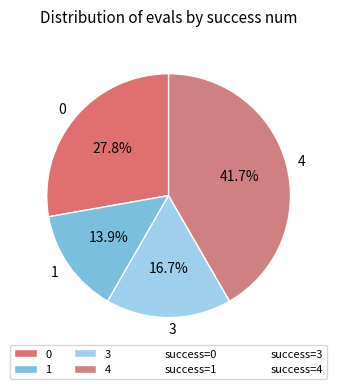

Rank the categories by value from lowest to highest.

1, 3, 0, 4